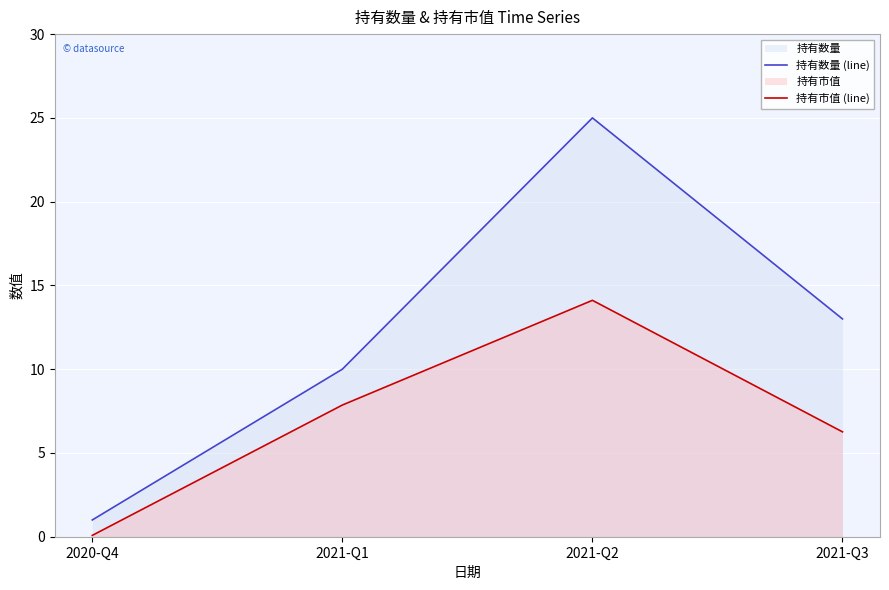

At which category does the chart reach its peak across all series?

2021-Q2